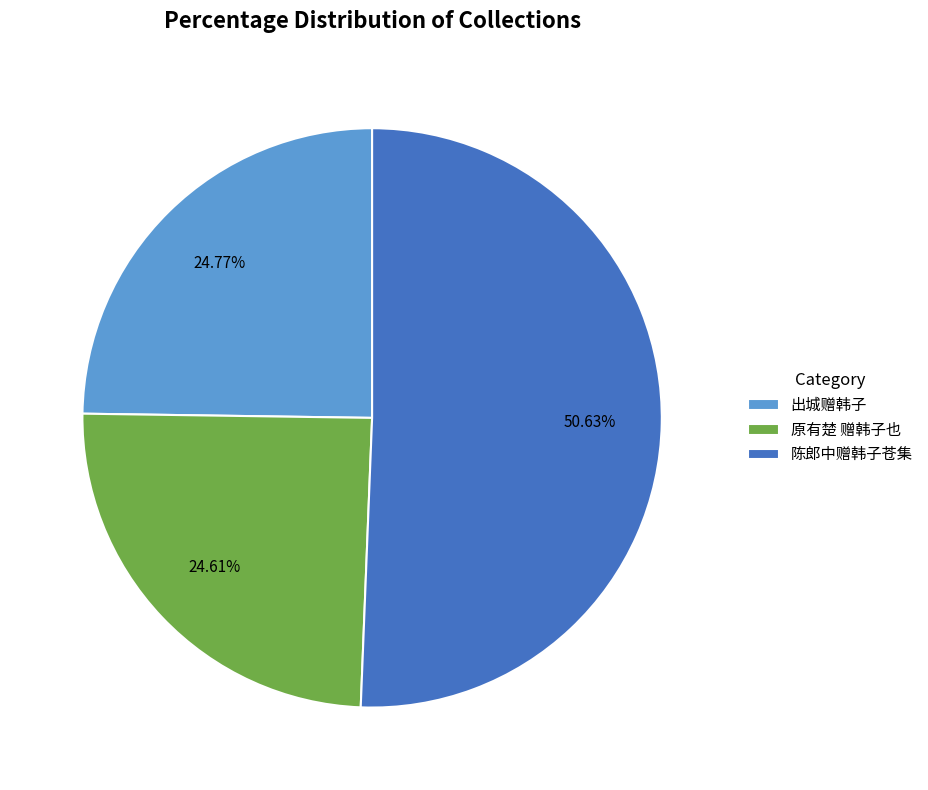

To the nearest percent, what portion does 原有楚 赠韩子也 represent?

25%